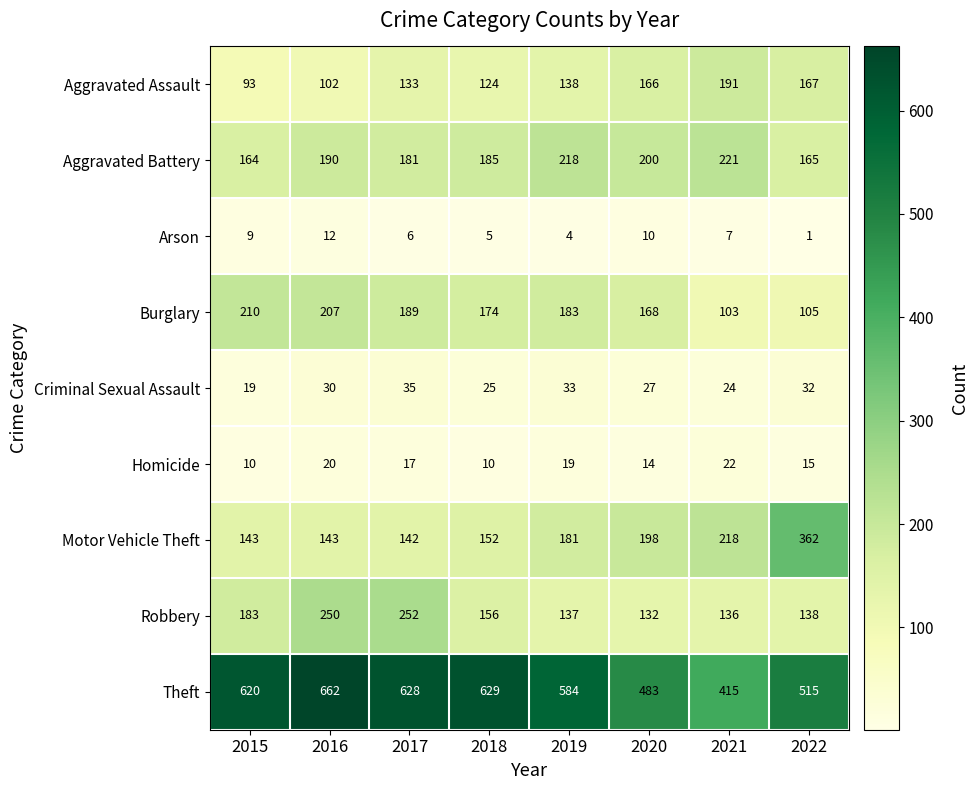

Count the number of data series in this chart.

9